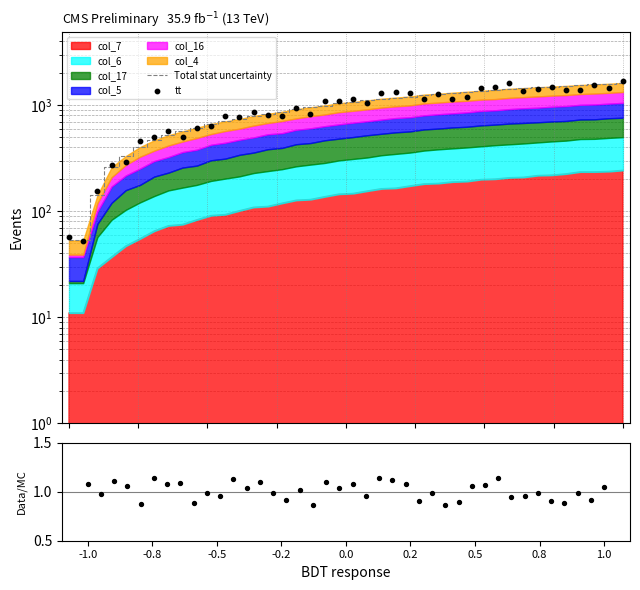

Which series has the largest total across all categories?

tt